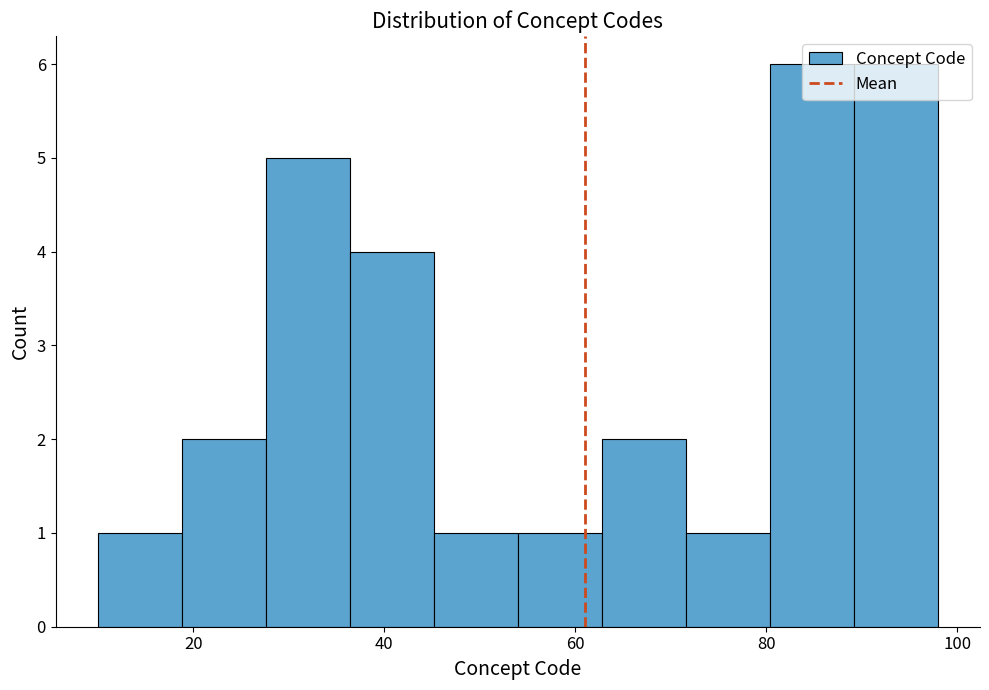

How tall is the bar that spans 71.6 to 80.4 on the x-axis? Neither the bar edges nor the heights are printed on the chart, so give them approximately, as read against the axes.

1